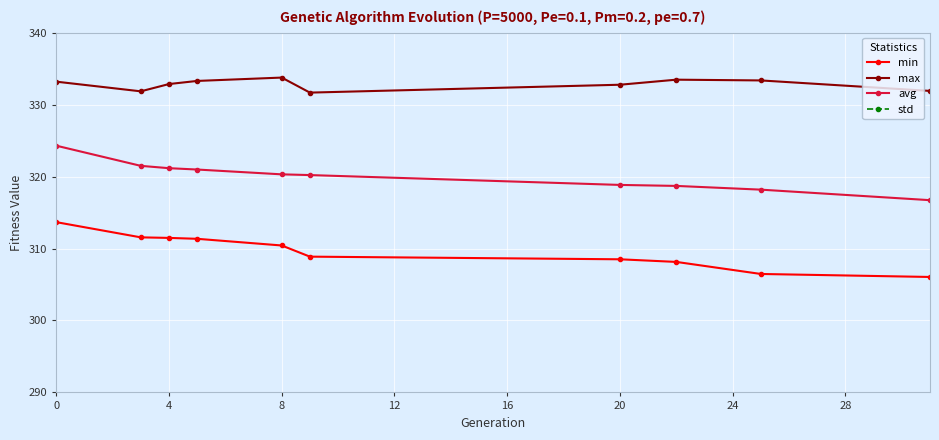

True or false: max and min cross at least once.

False